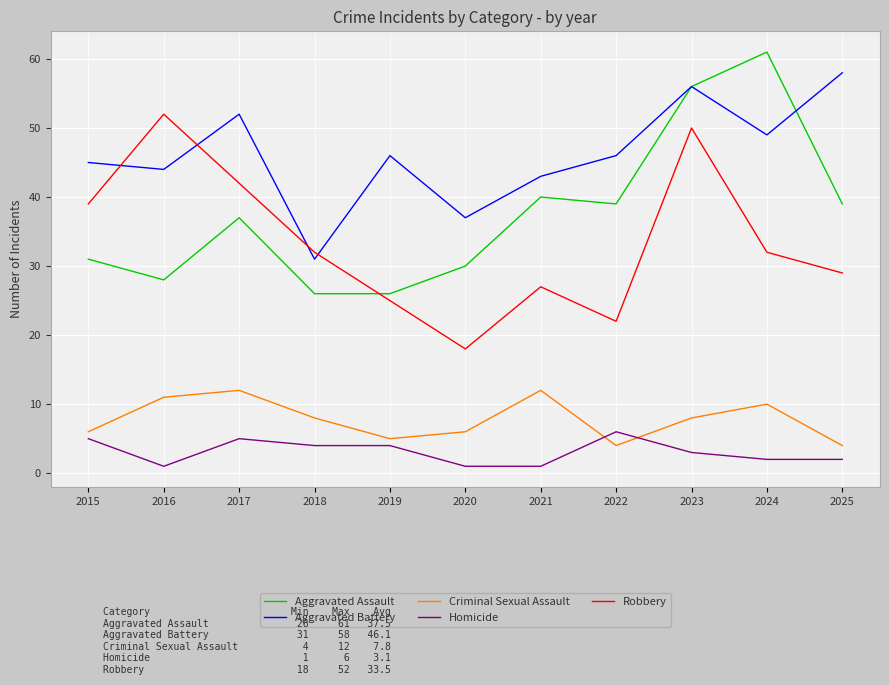

True or false: Criminal Sexual Assault and Homicide intersect in this chart.

True